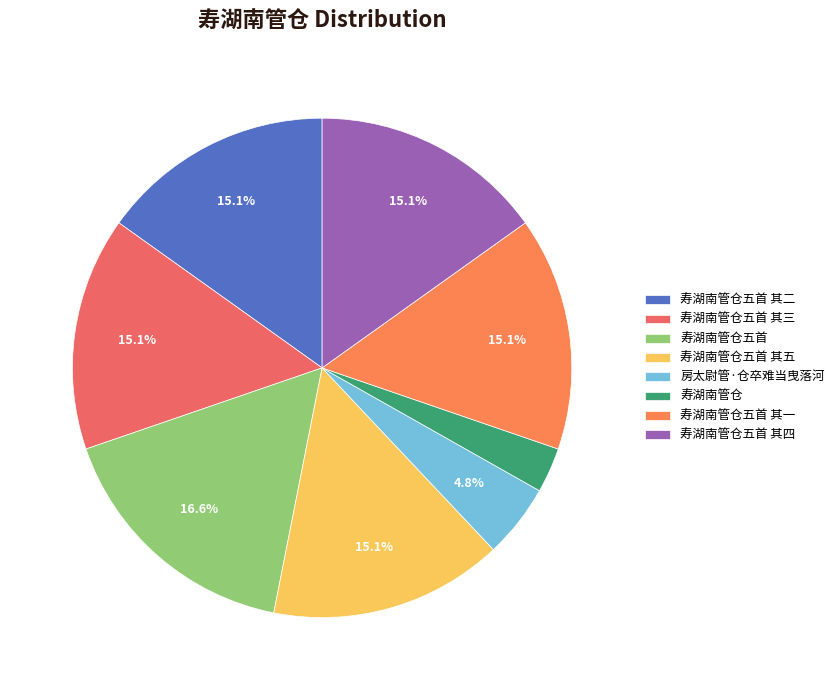

What is the smallest slice in the pie chart?

寿湖南管仓